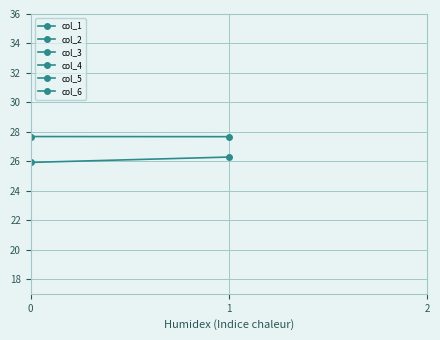

Which series has the largest total across all categories?

col_3